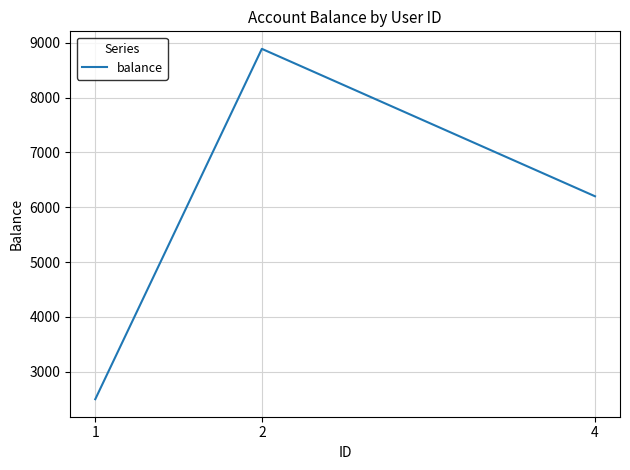

List the labels in order of value, largest first.

2, 4, 1